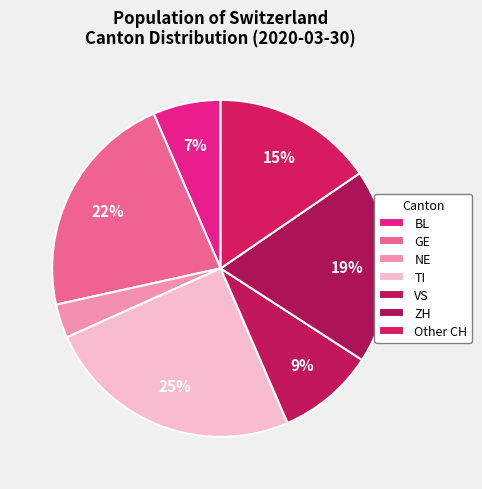

Count the number of slices in the pie.

7